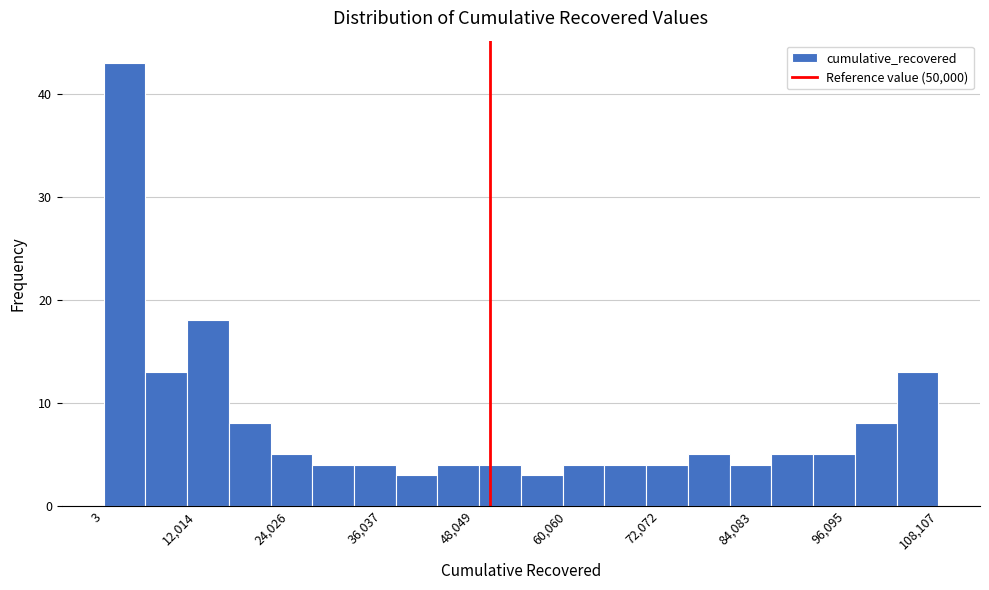

Read against the x-axis, roughly where is the centre of the tallest bar?

2000